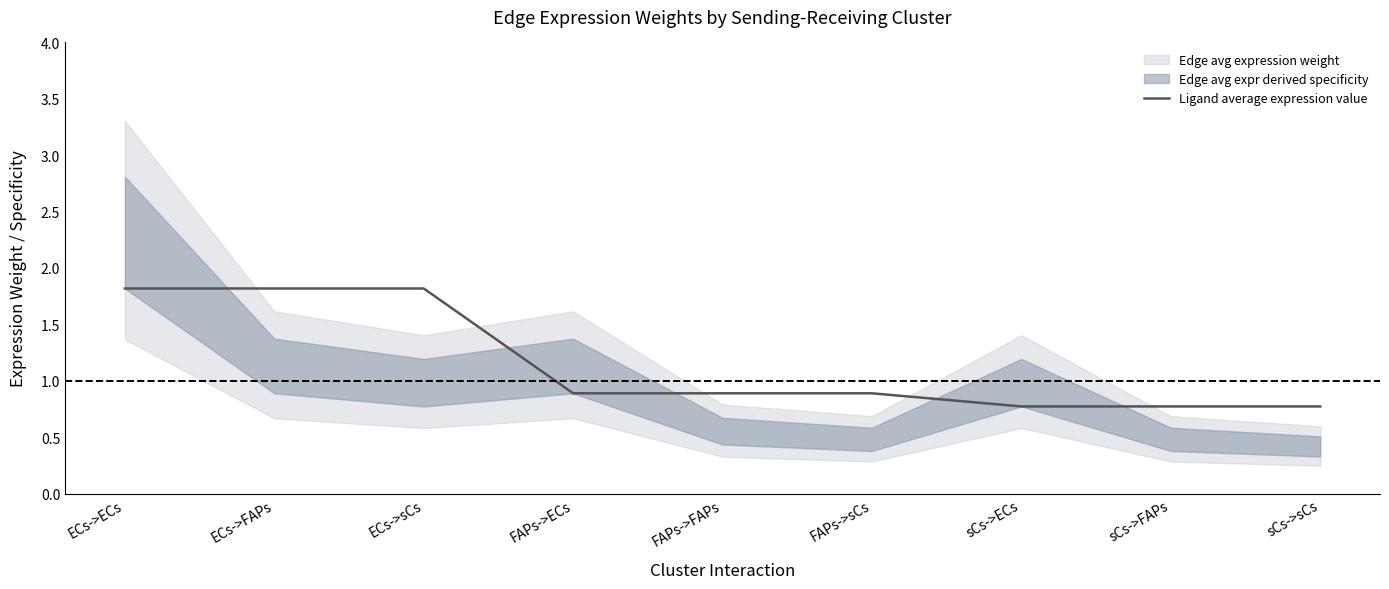

The value at FAPs->ECs is 0.9. True or false?

True